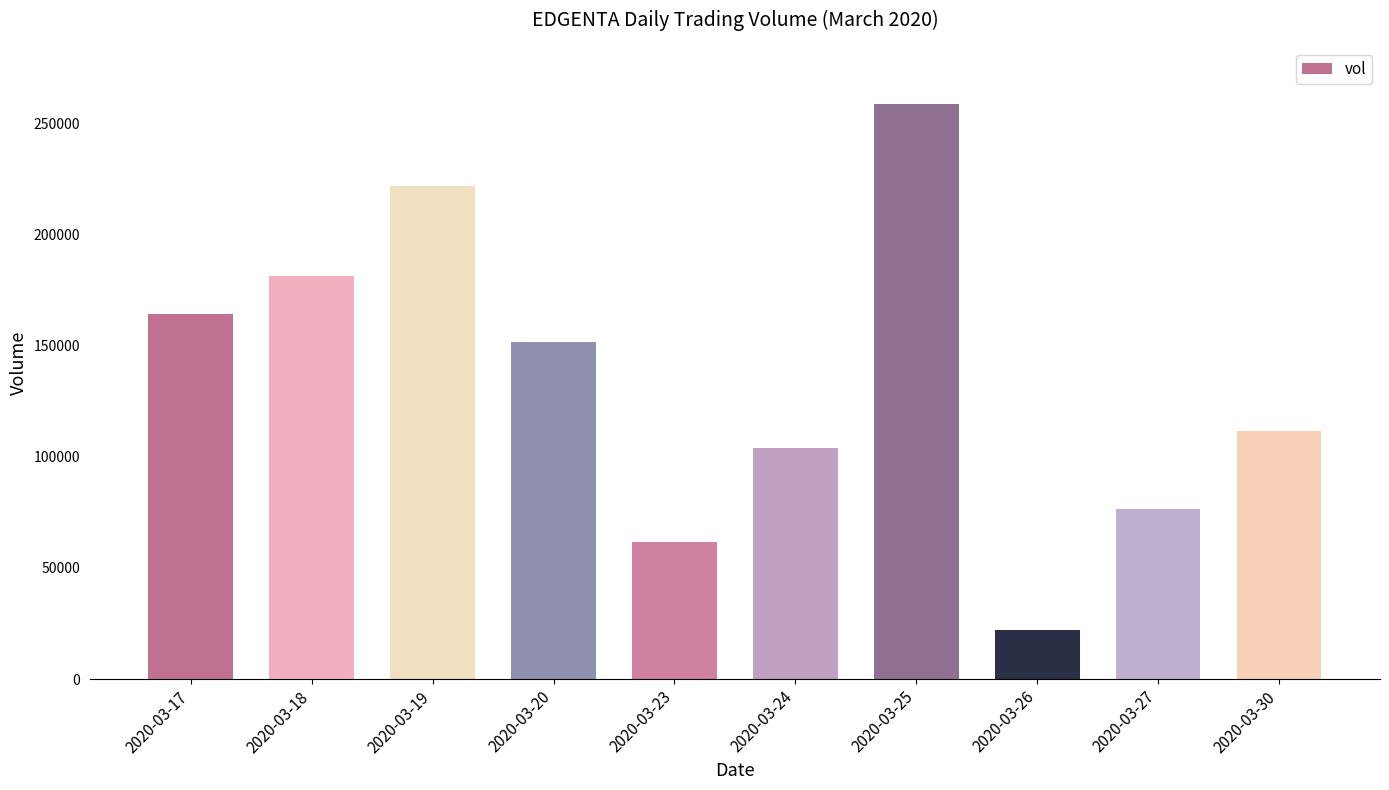

Between 2020-03-27 and 2020-03-17, which is larger?

2020-03-17